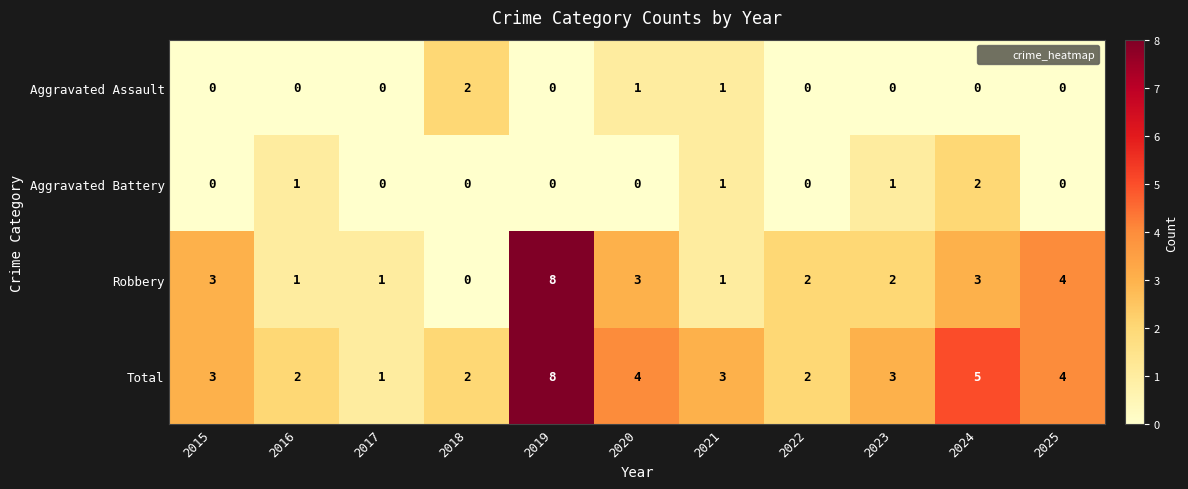

Which series has the largest range (max minus min)?

Robbery